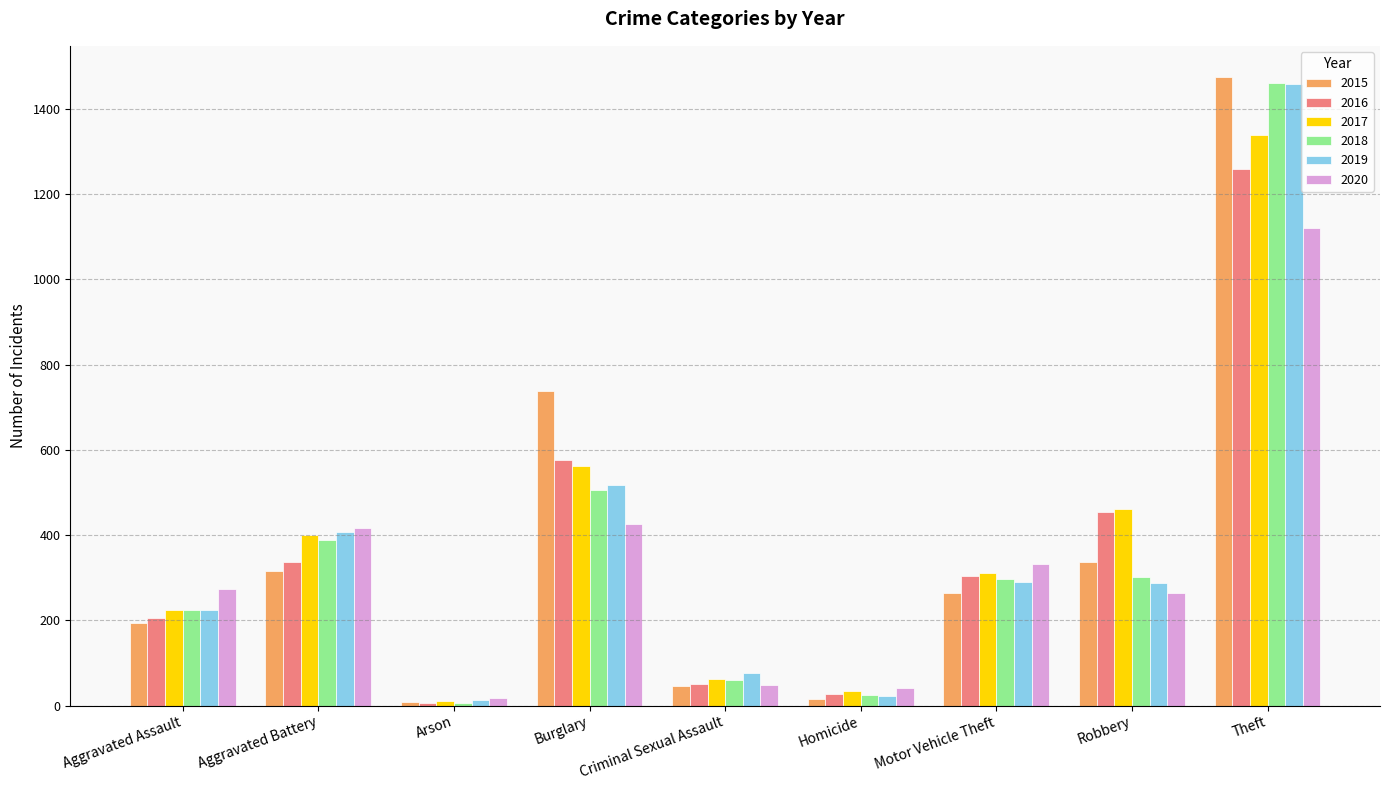

How many bars are there in each group?

6